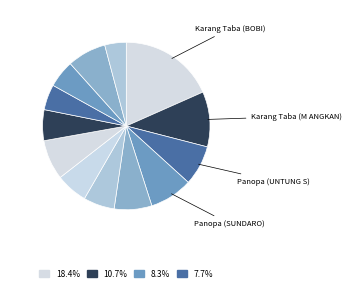

How many slices are in this pie chart?

13